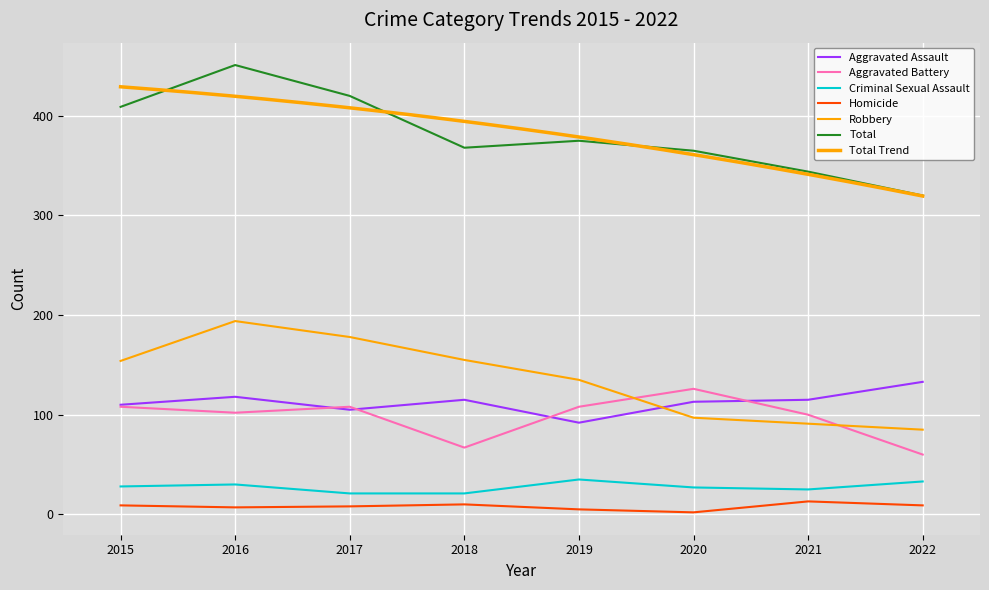

The Aggravated Assault series shows 133 at 2022. True or false?

True